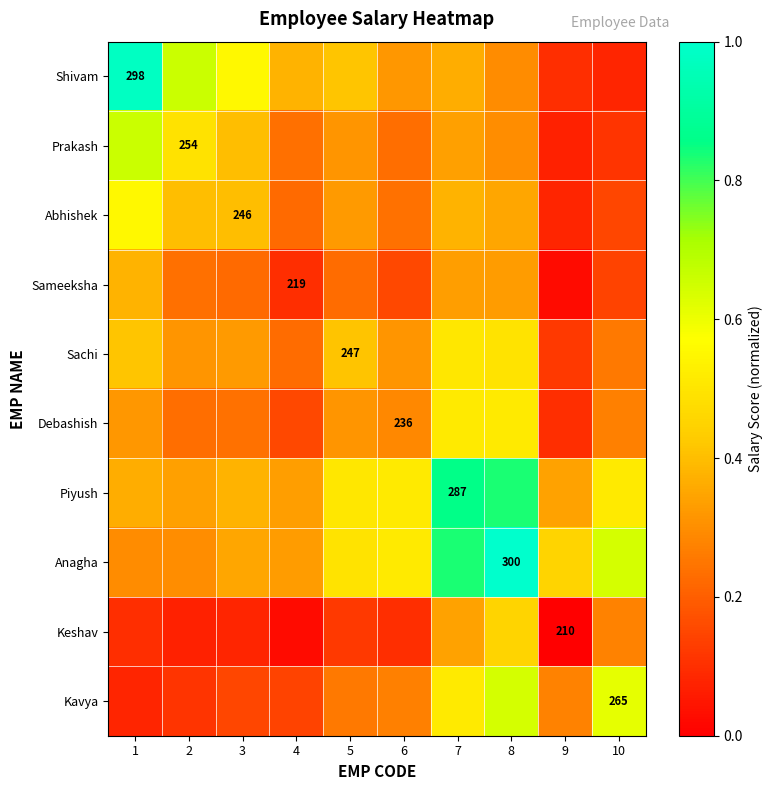

True or false: Piyush has a value of 0.2 at 4.

False